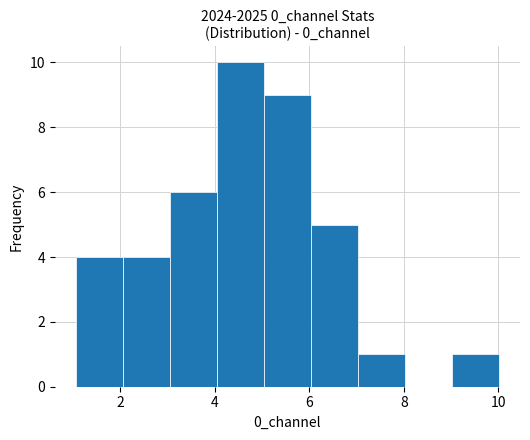

What is the height of the bar covering 5 to 6 on the x-axis? Neither the bar edges nor the heights are printed on the chart, so give them approximately, as read against the axes.

9